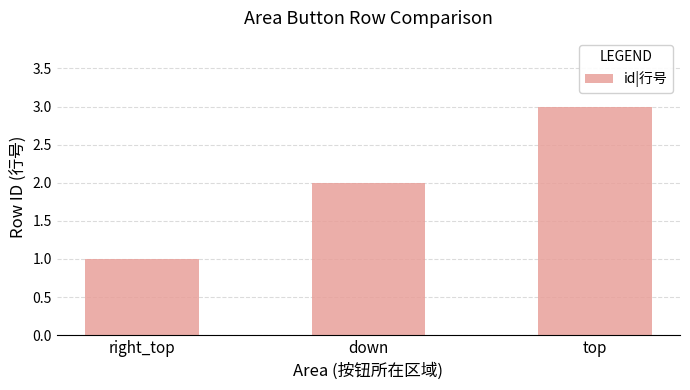

What is the change in value from down to top?

+1